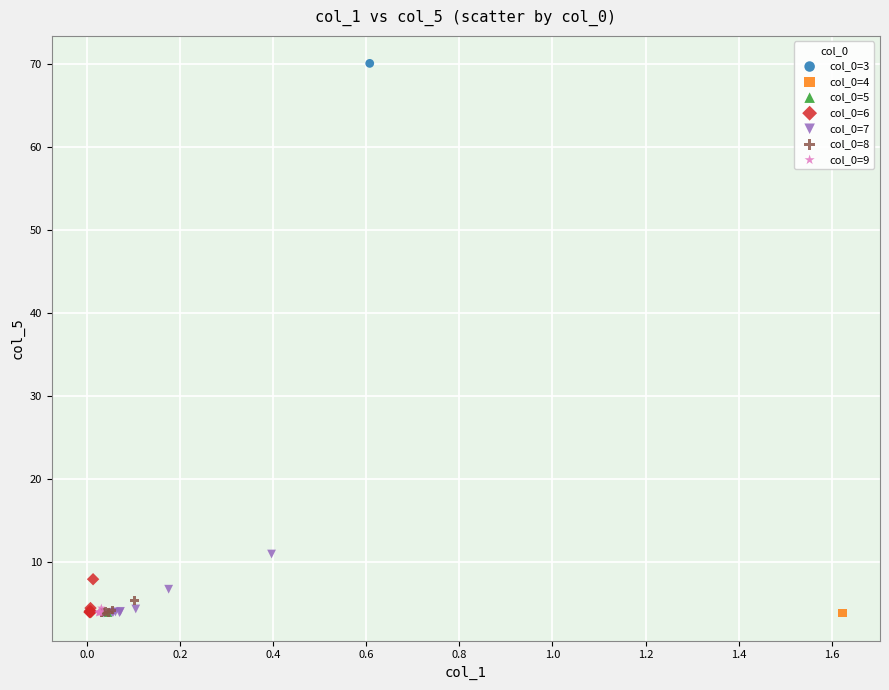

What are all the series names shown in the legend?

col_0=3, col_0=4, col_0=5, col_0=6, col_0=7, col_0=8, col_0=9